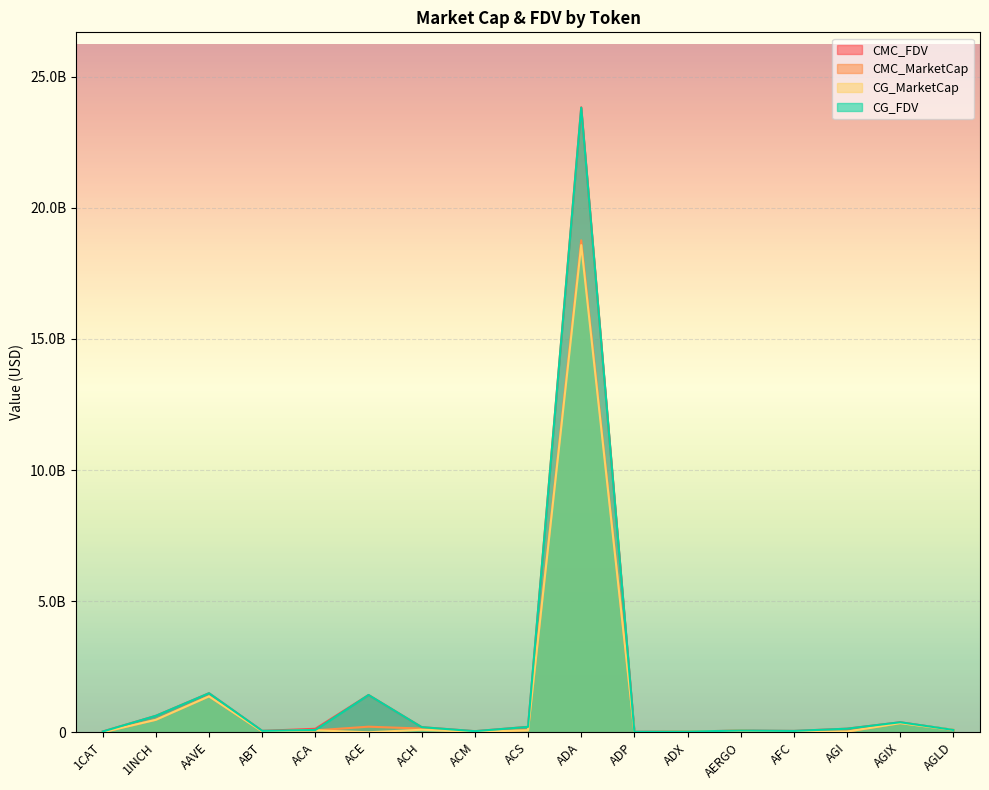

Where do CMC_MarketCap and CG_MarketCap first cross each other?

AAVE and ABT